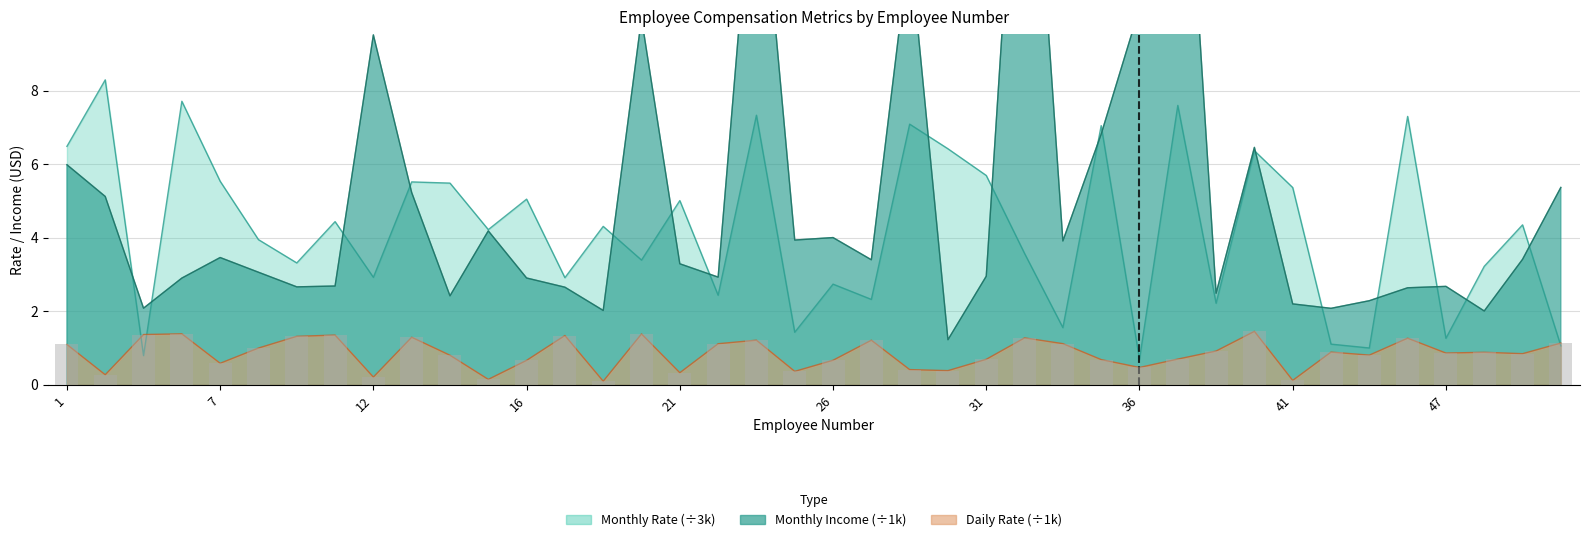

What is the label of the 40th bar from the right?

1